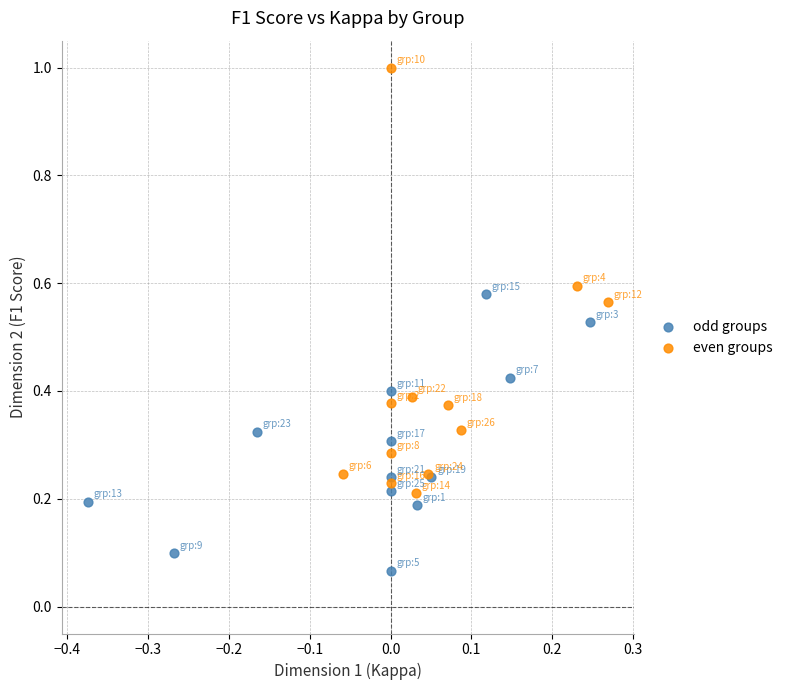

Which series contains the lowest Y value?

odd groups